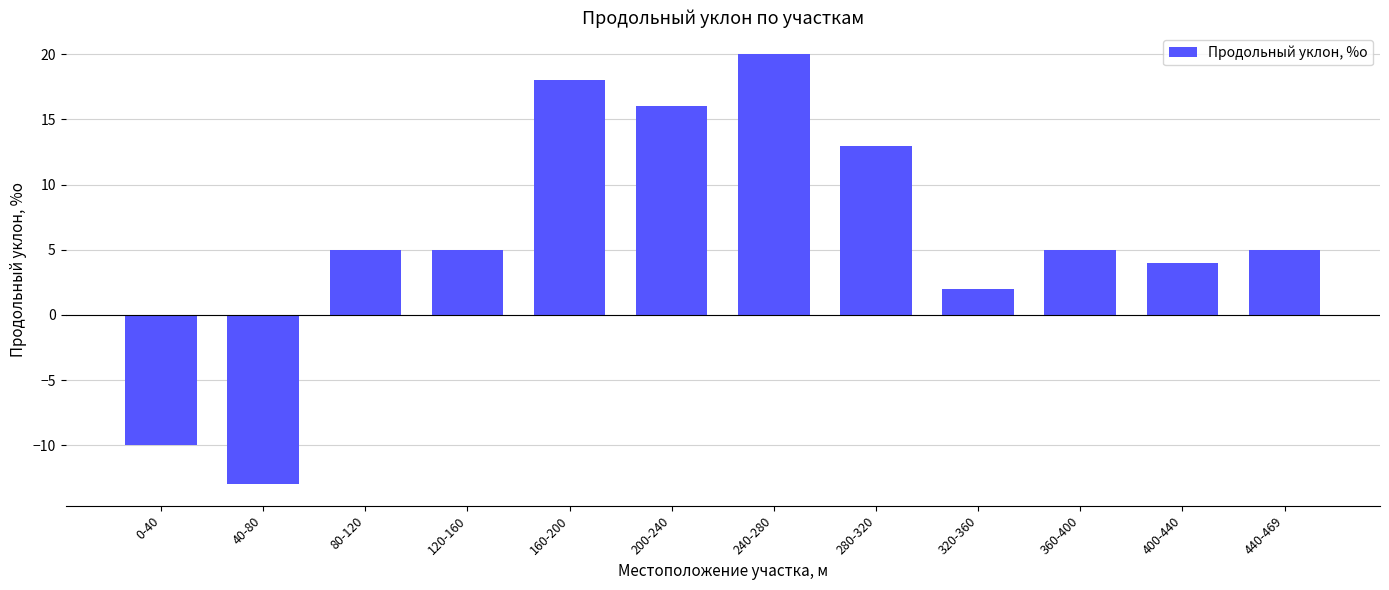

How many positive values are there?

10